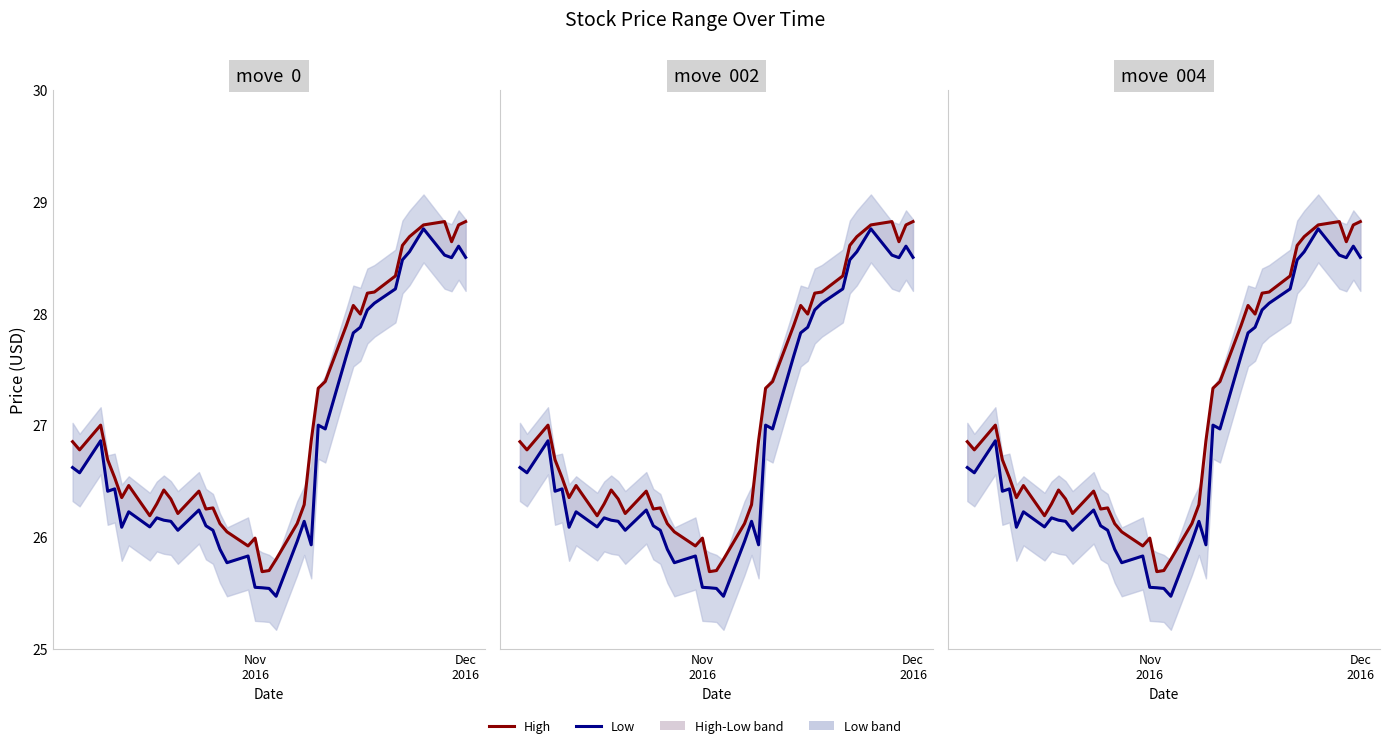

How many lines are shown in the chart?

2